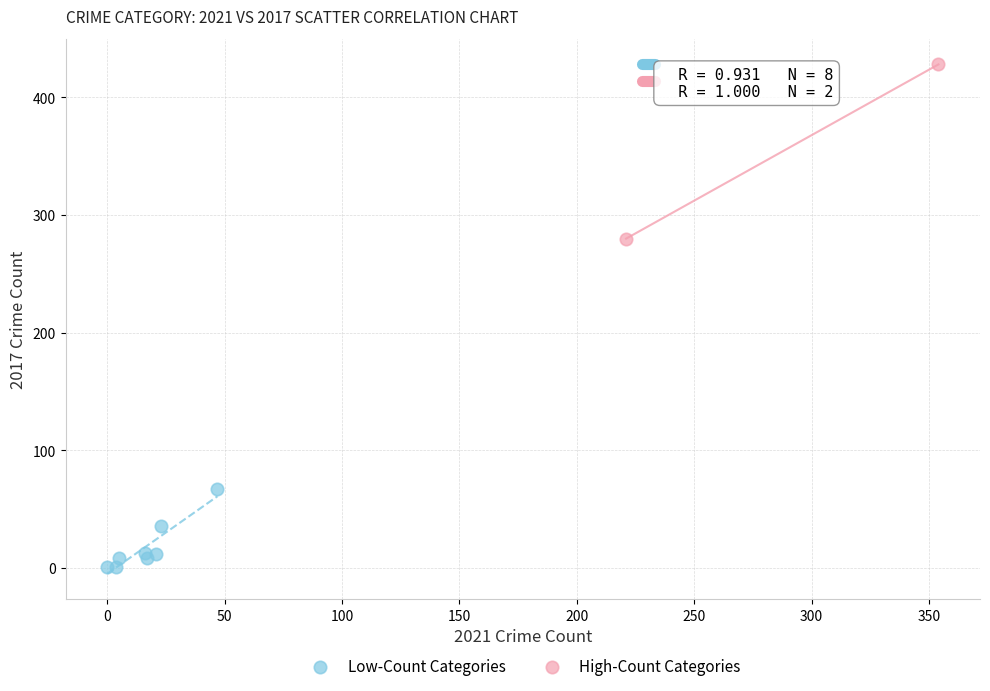

Which series has the widest spread of Y values?

High-Count Categories